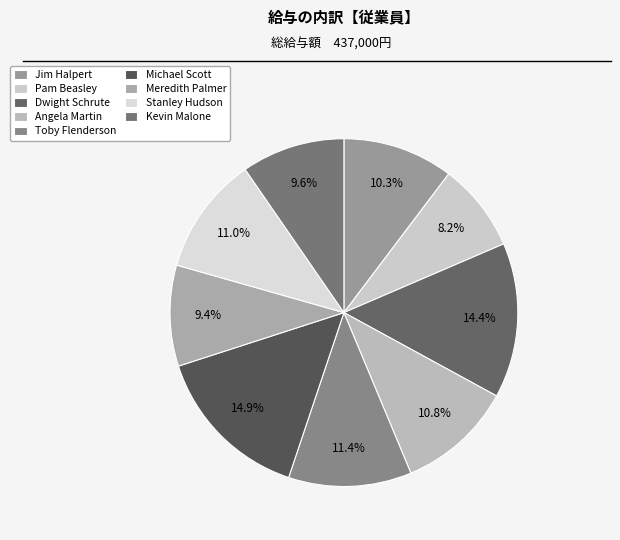

What is the smallest slice in the pie chart?

Pam Beasley